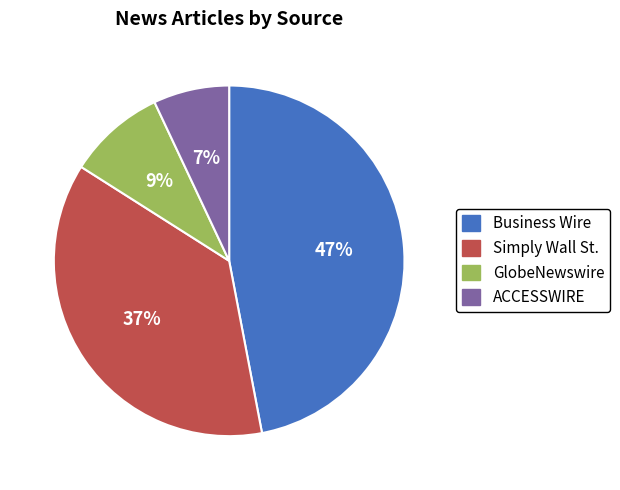

To the nearest percent, what is the difference between the largest and smallest slice percentages?

40%